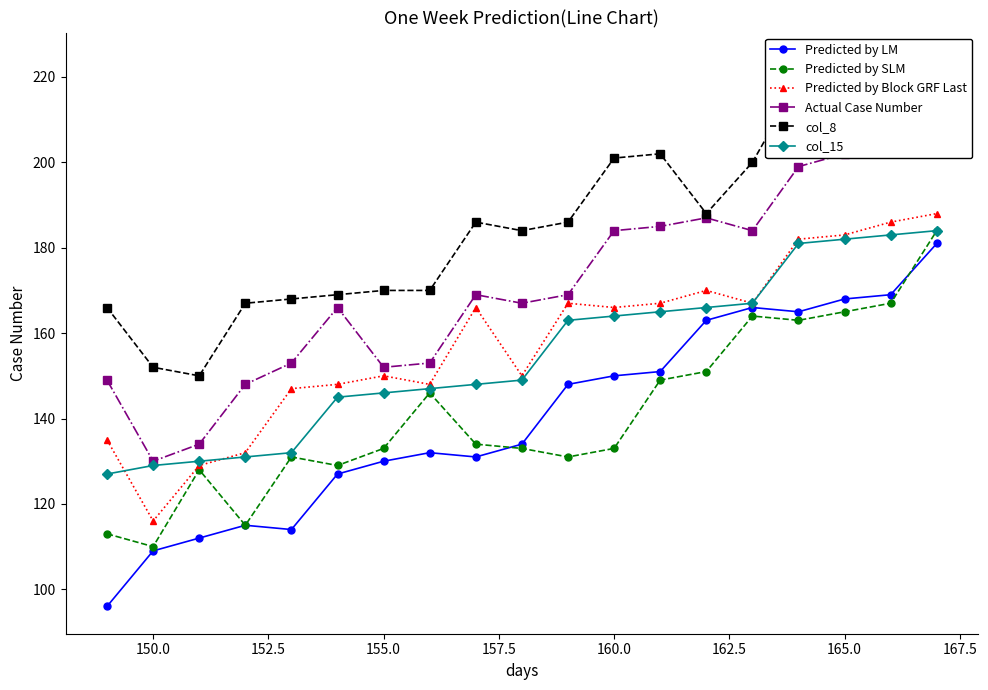

True or false: Predicted by LM has a value of 96 at 160.0.

False